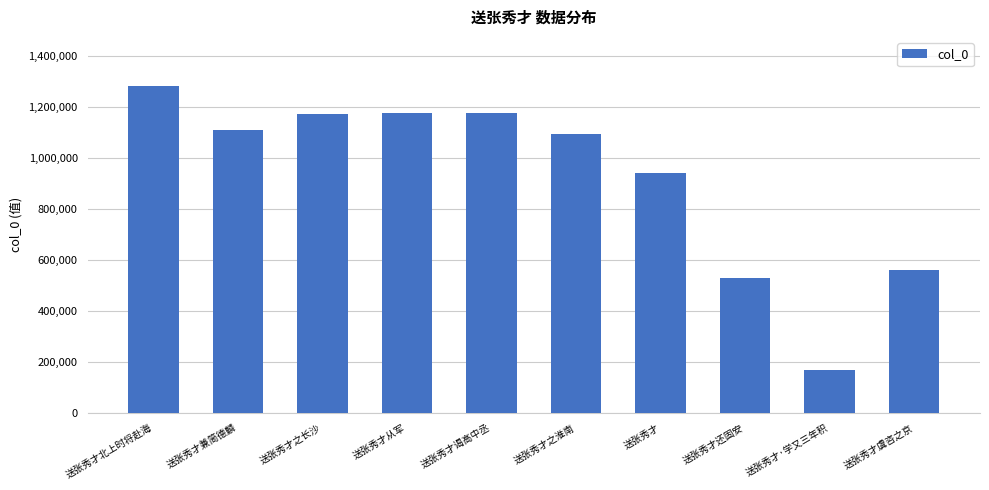

Which has a higher value, 送张秀才北上时将赴海 or 送张秀才虞咨之京?

送张秀才北上时将赴海